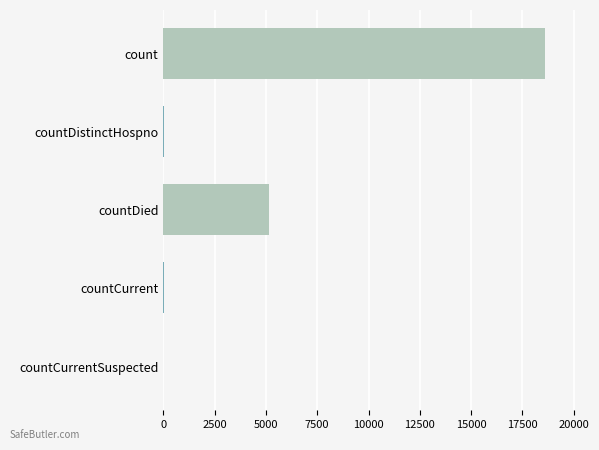

Which has a higher value, countCurrent or countDied?

countDied